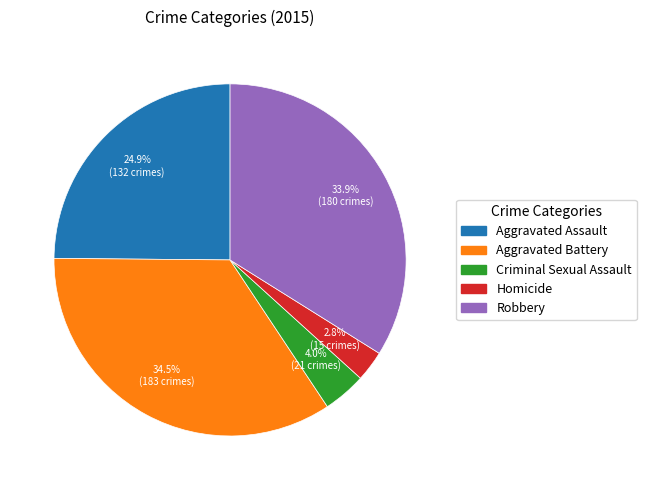

To the nearest percent, what is the difference between the Aggravated Battery and Aggravated Assault slice percentages?

10%